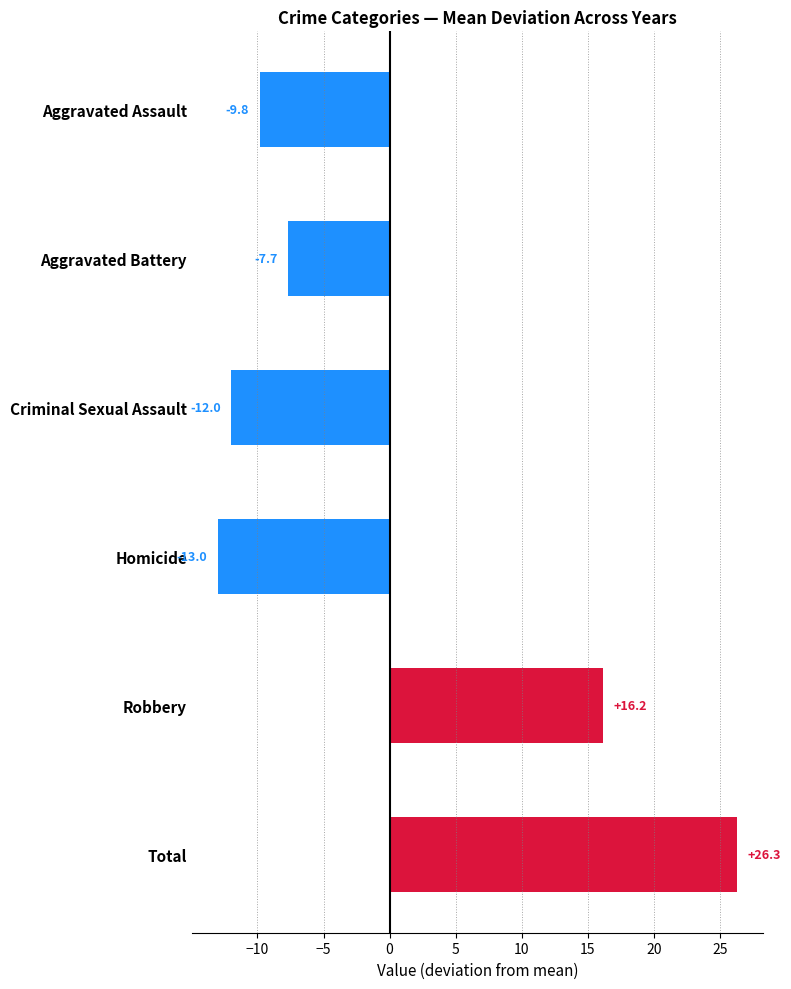

What is the difference between the second highest and second lowest values?

28.2